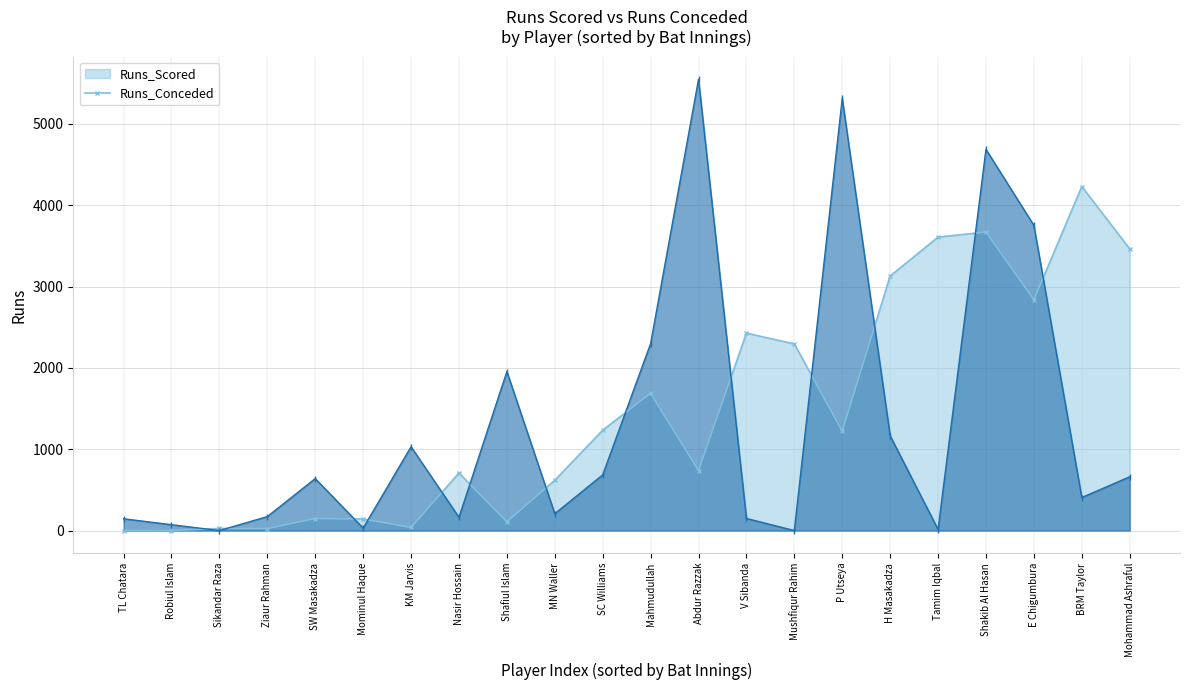

True or false: Runs_Conceded has more than 2 interior local peaks.

True